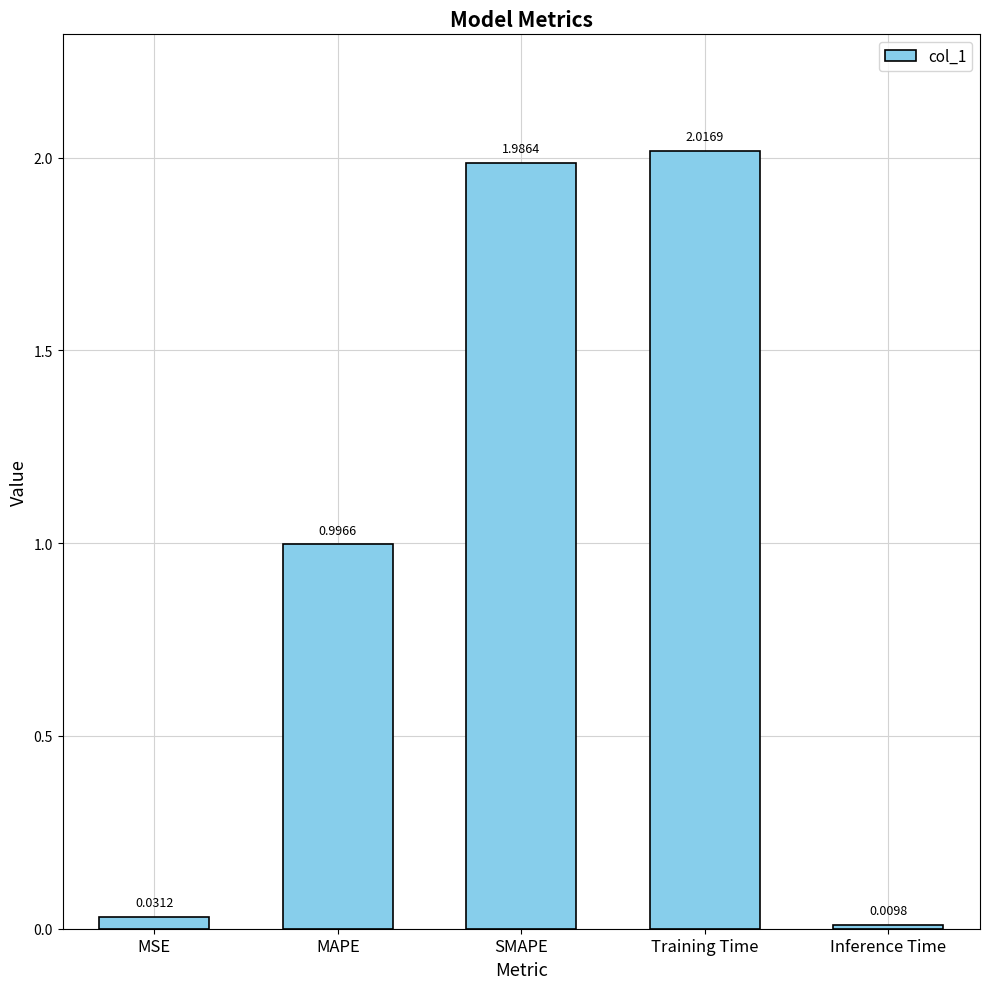

Which has a higher value, MAPE or Inference Time?

MAPE